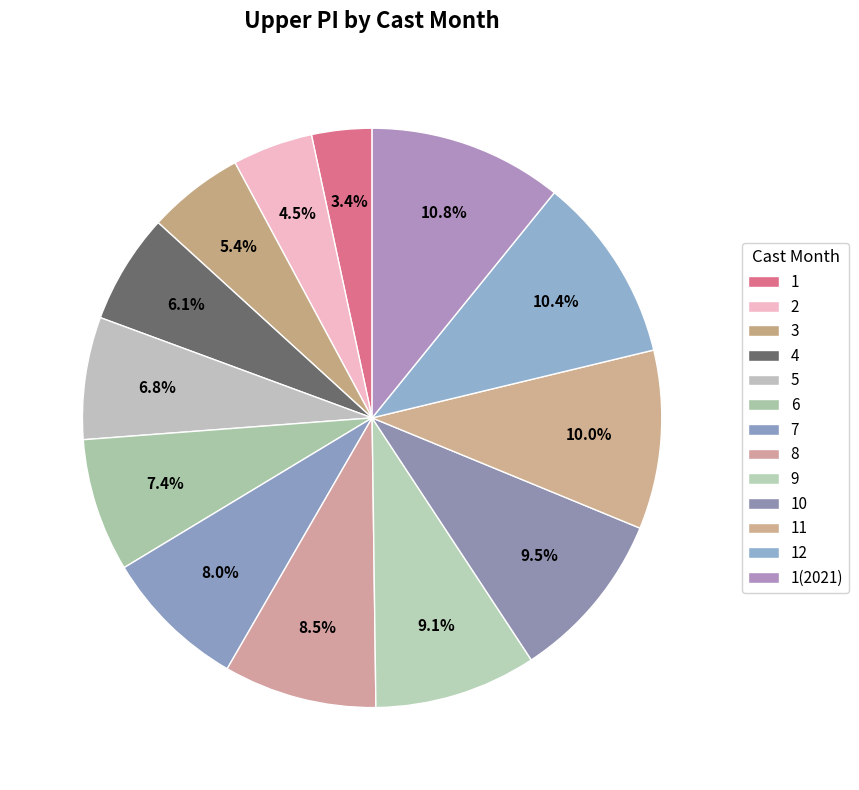

How many segments does this pie chart have?

13